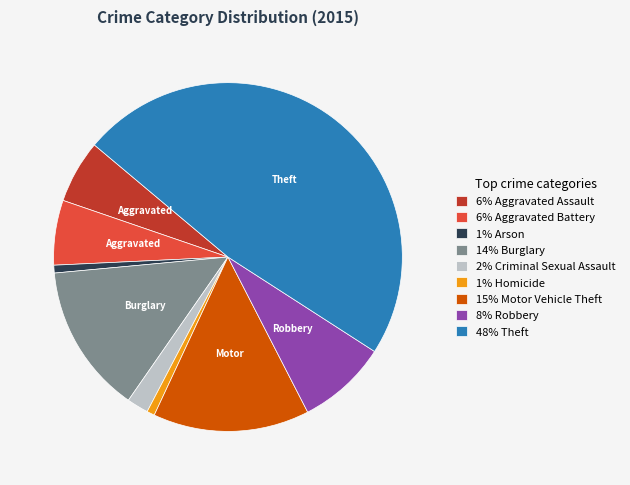

Count the number of slices in the pie.

9